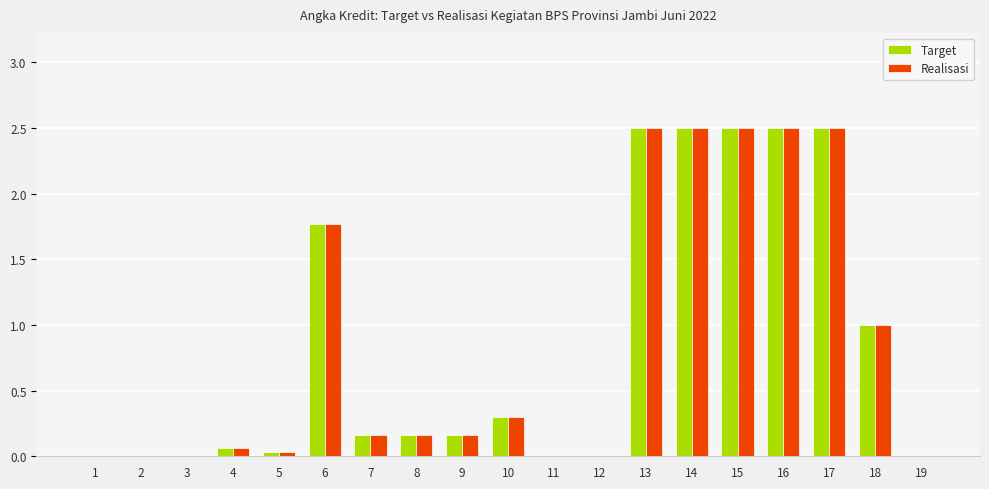

Is it true that Target equals 1.4 at 16?

False